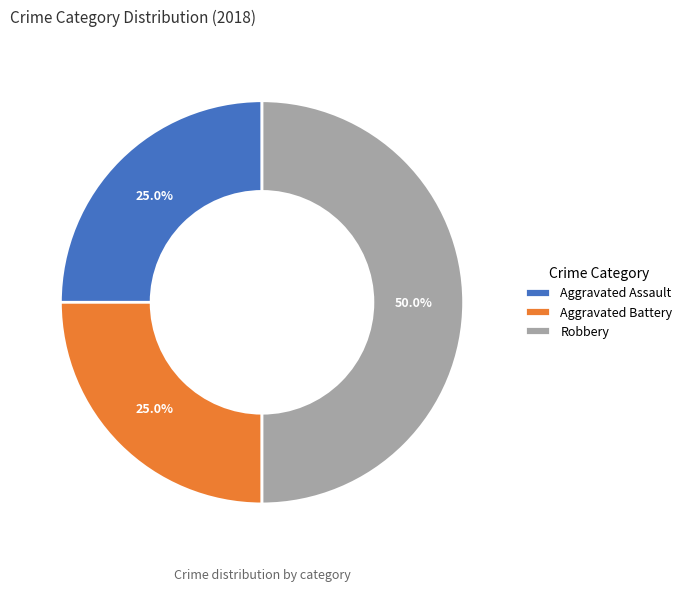

Is Aggravated Assault the majority of the pie?

No